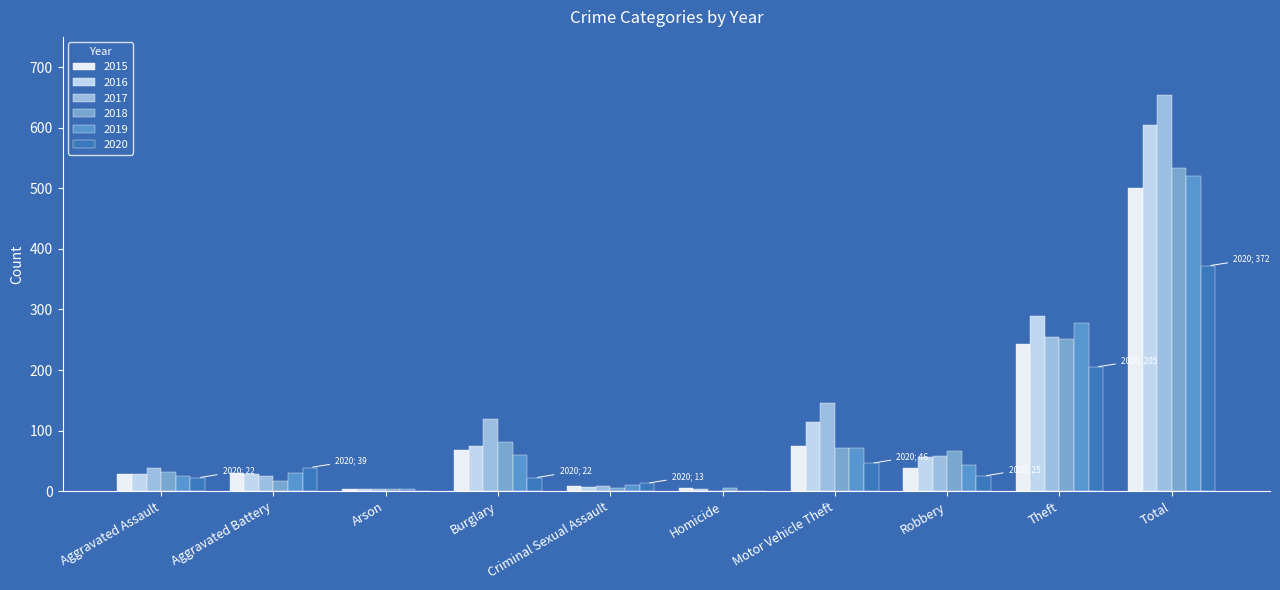

Read the 2016 value at Theft.

289